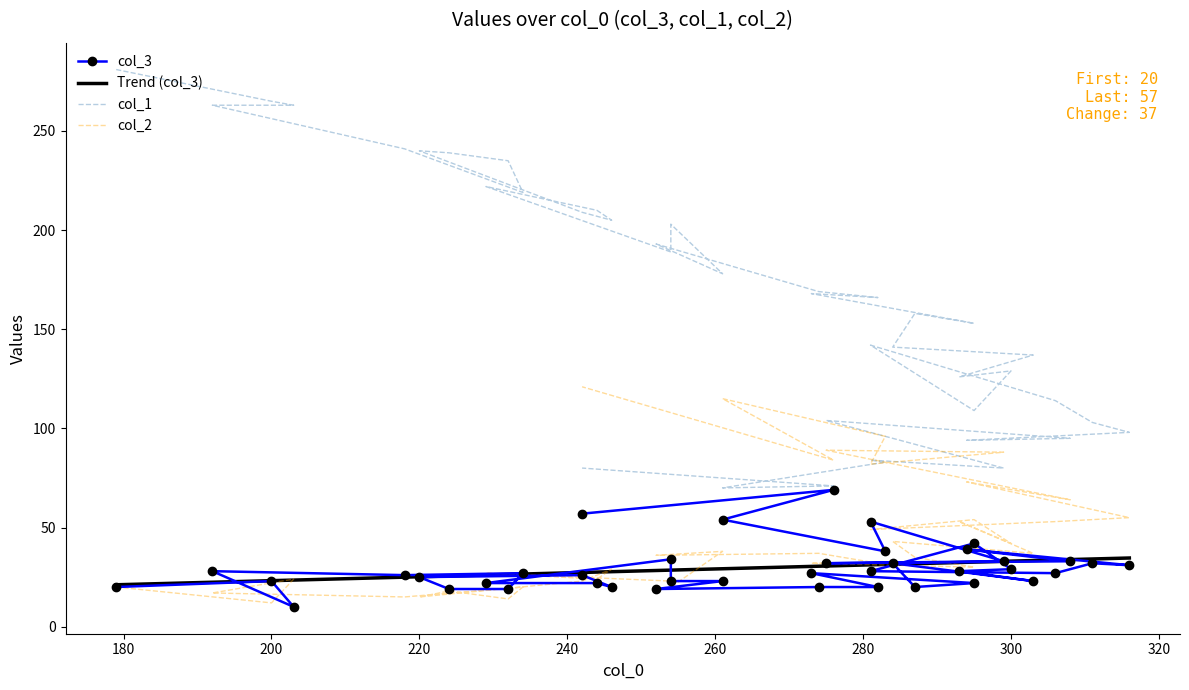

How many values in the col_2 series are below 37?

20